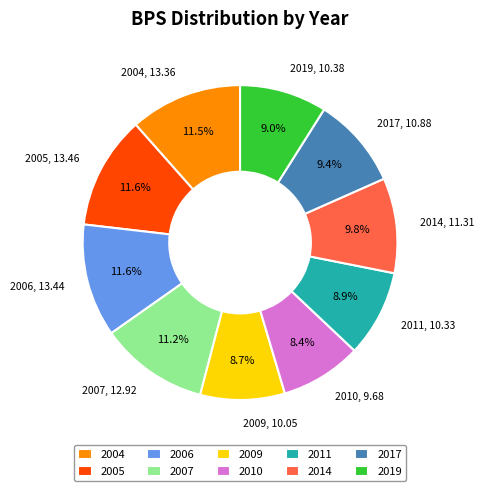

Do 2009 and 2019 together represent more than half of the pie?

No